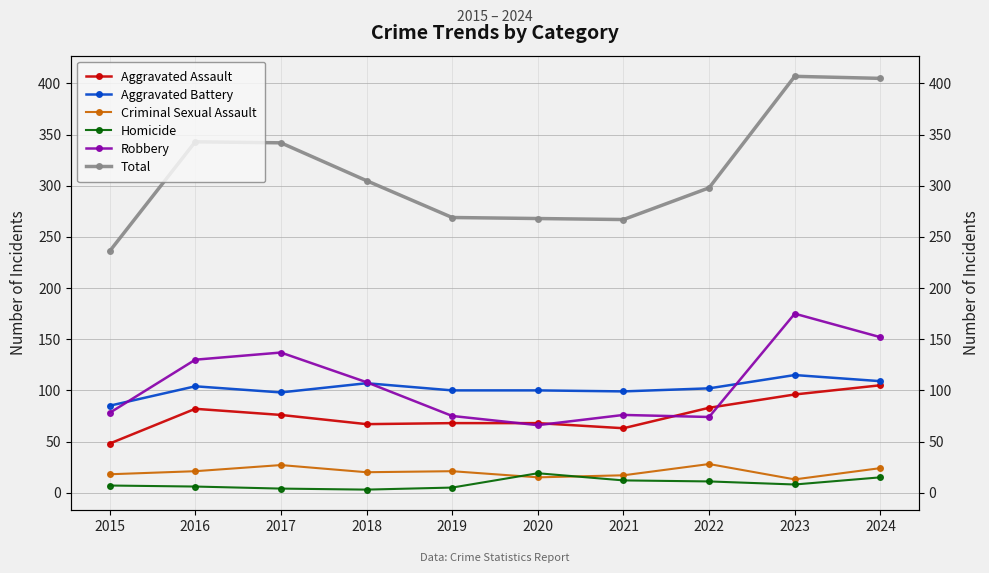

Between 2019 and 2017, which is larger?

2017